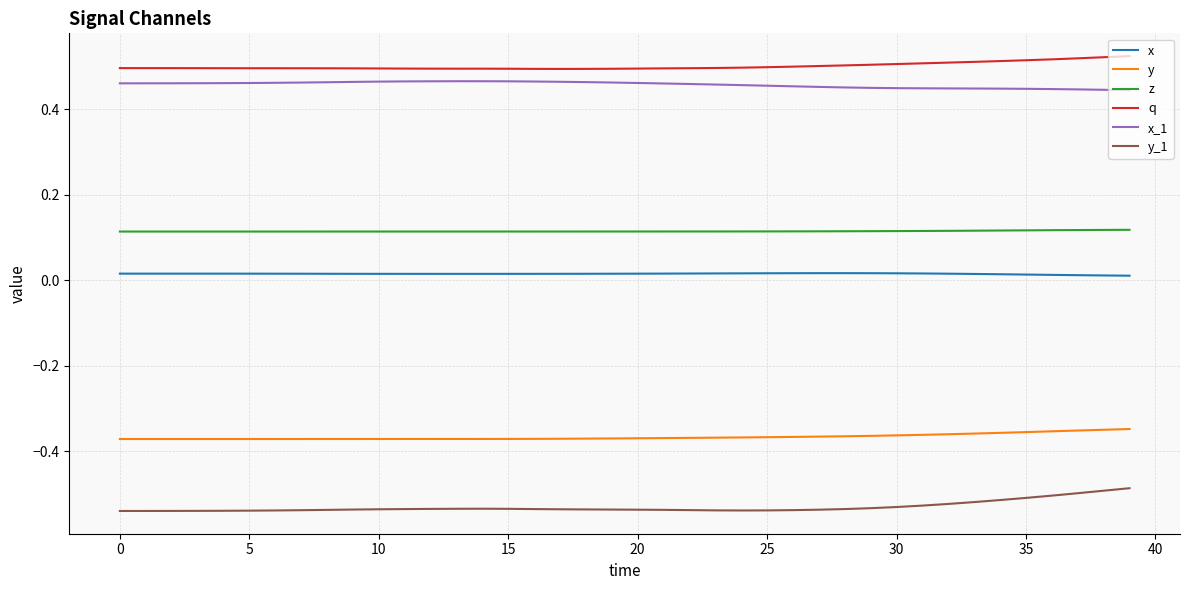

Rank the series by their maximum value, from lowest to highest.

y_1, y, x, z, x_1, q